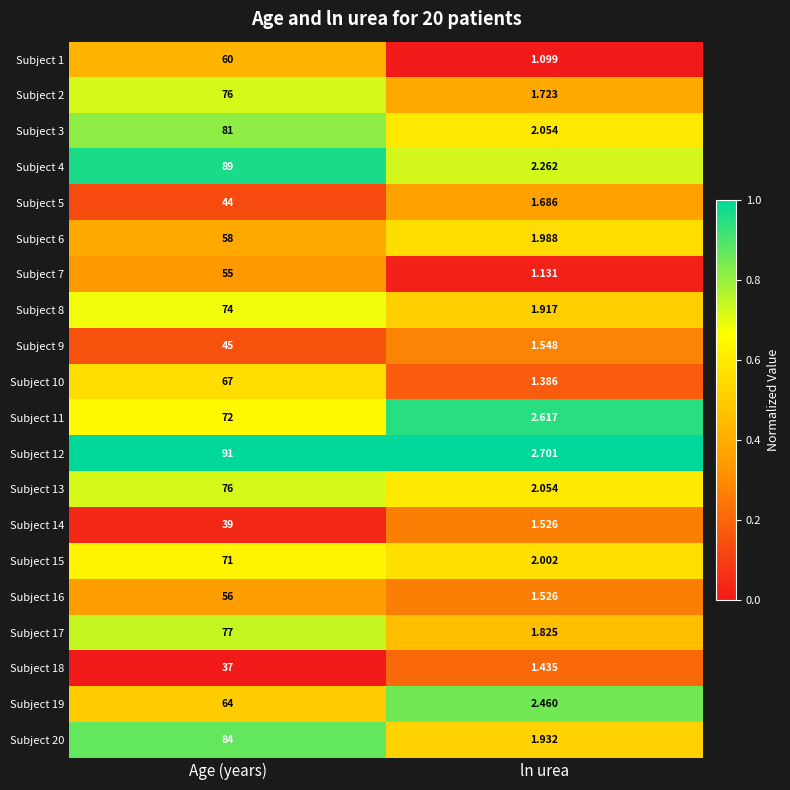

Which category has the highest value across all series?

Age (years)